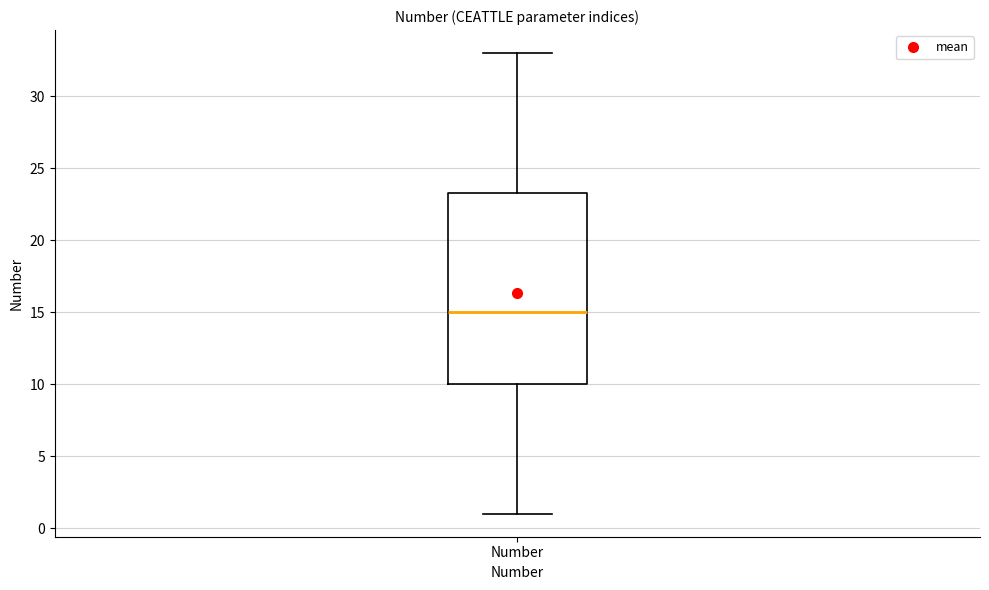

Where does the median line of the box for Number sit on the y-axis? The values are not printed on the chart, so give them approximately, as read against the axis.

15.0